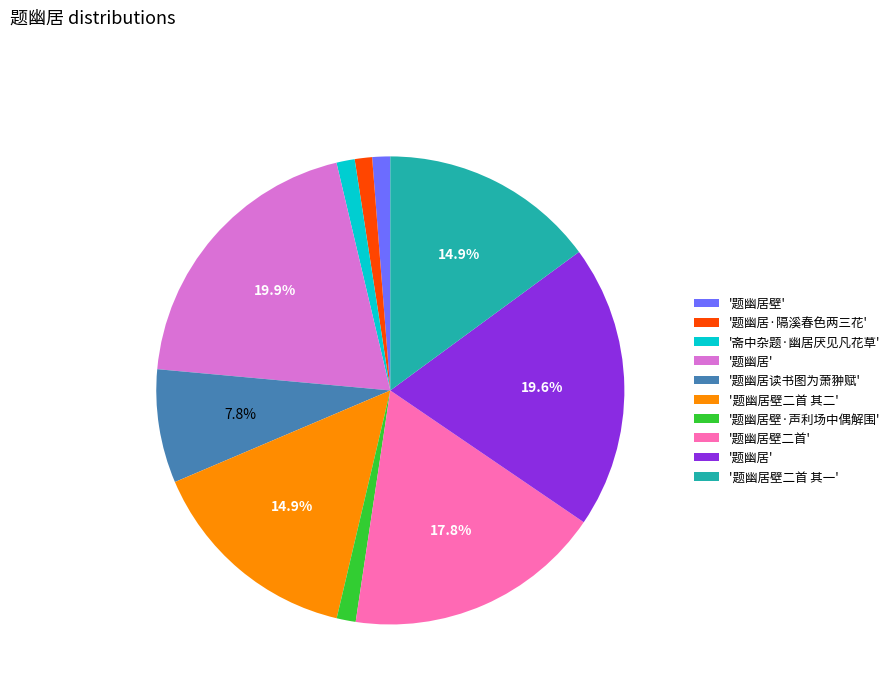

Is there any slice that represents more than half of the pie?

No